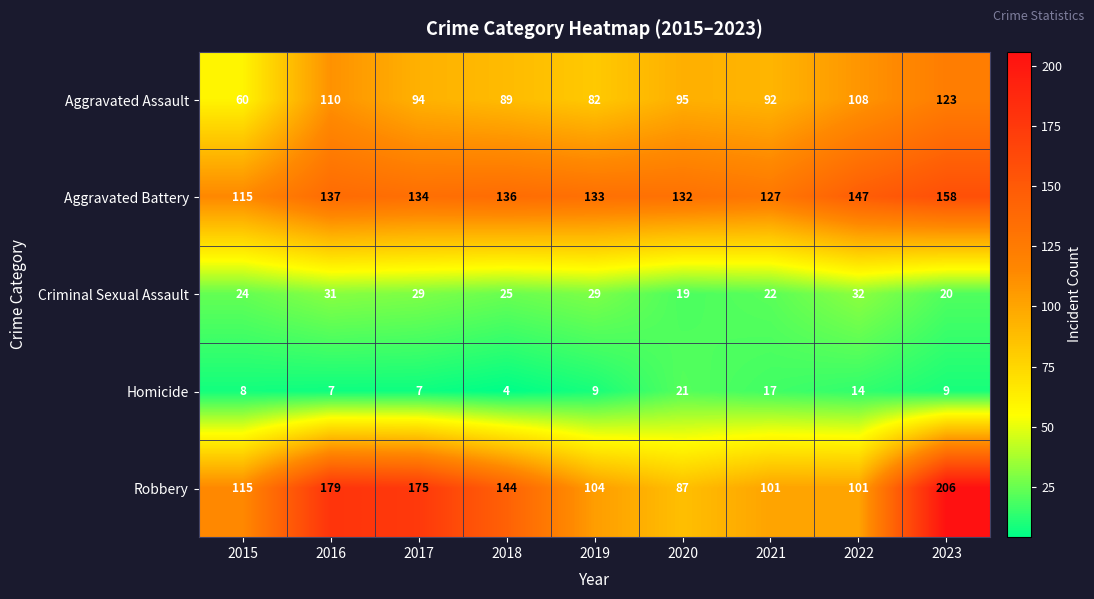

Which label corresponds to the largest value in the chart?

2023